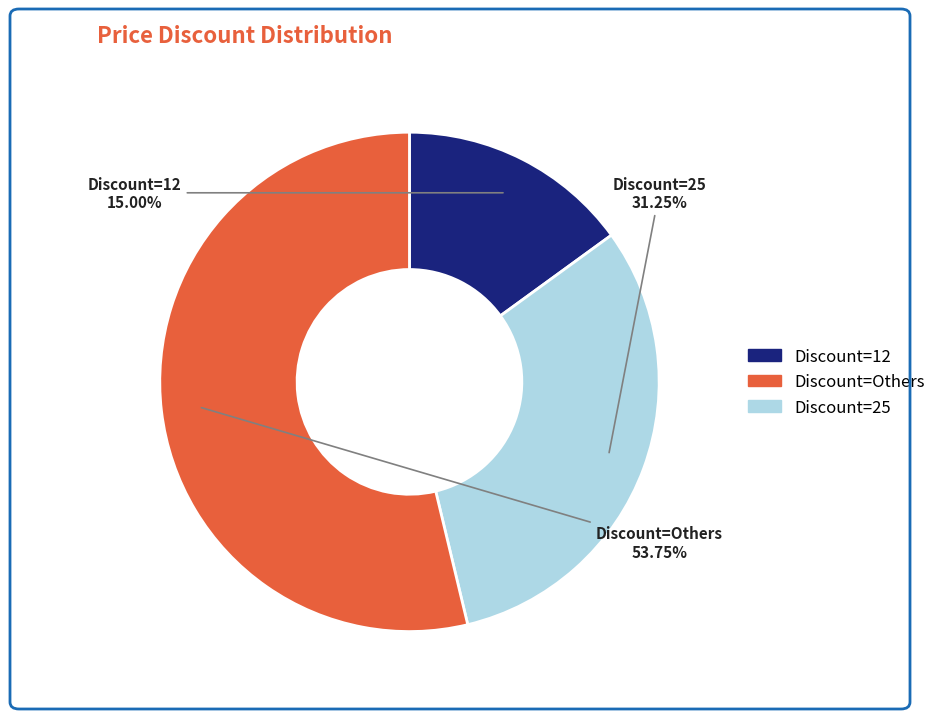

Does any single category account for the majority?

Yes